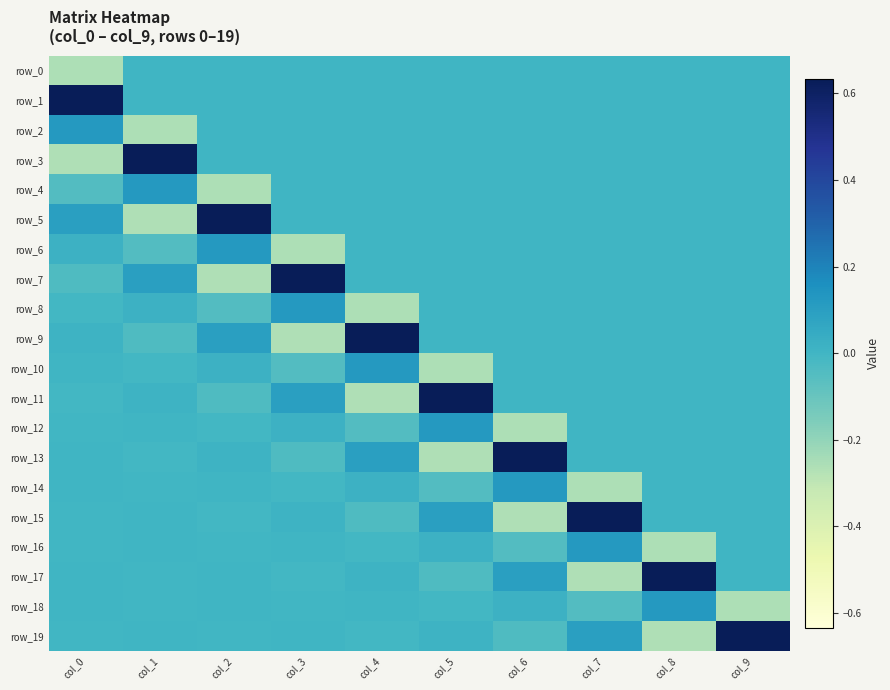

What is the approximate value of row_8 at col_3?

0.1